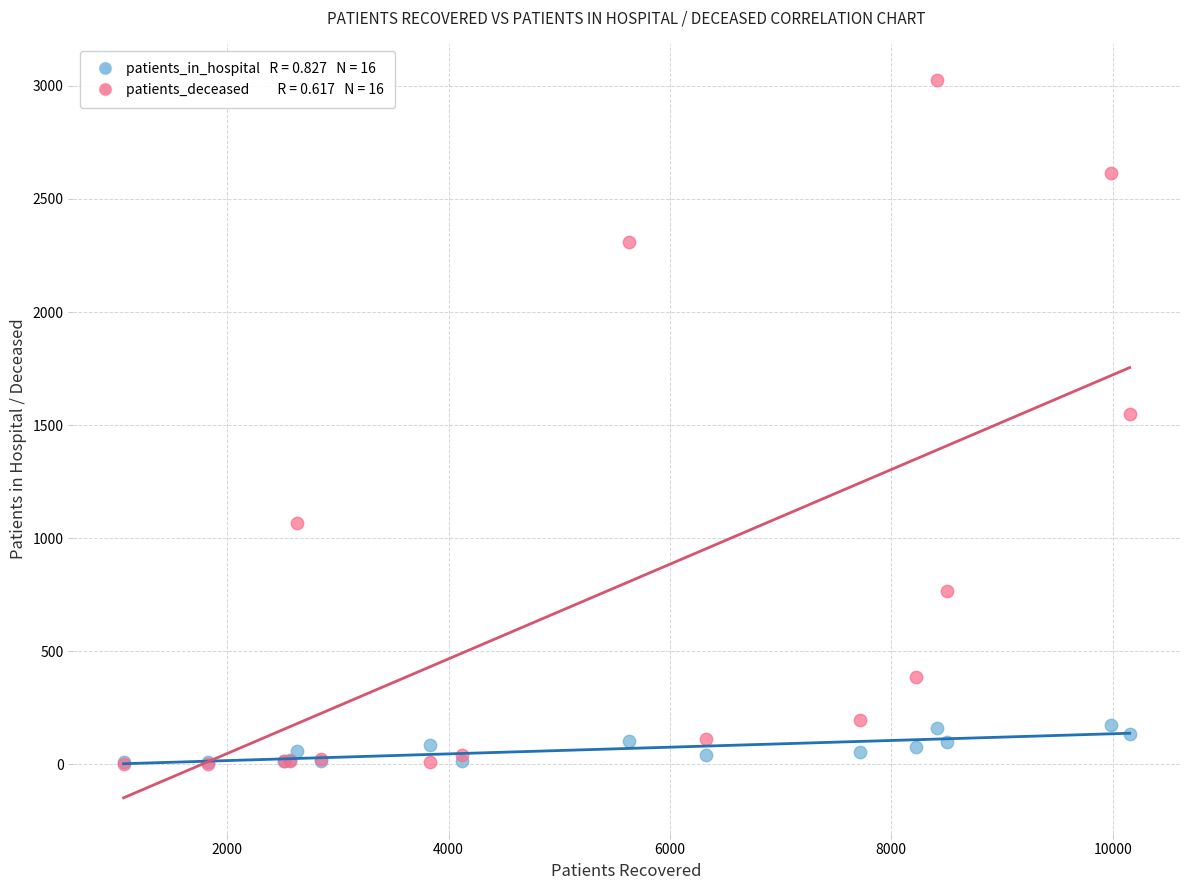

Across all series, what Y value is closest to 1515?

1551